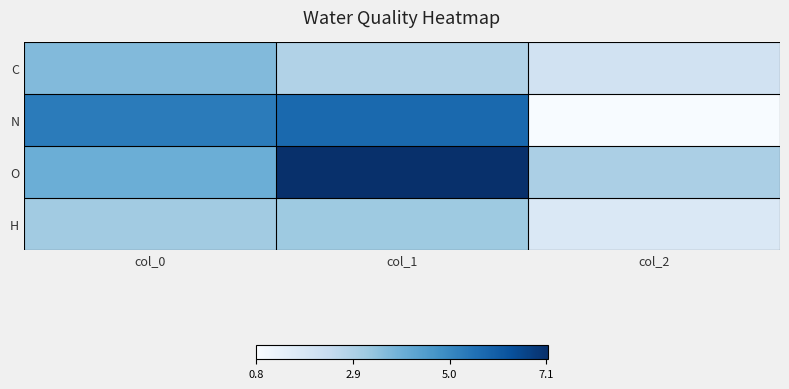

Rank the series at col_1 from highest to lowest value.

O, N, H, C